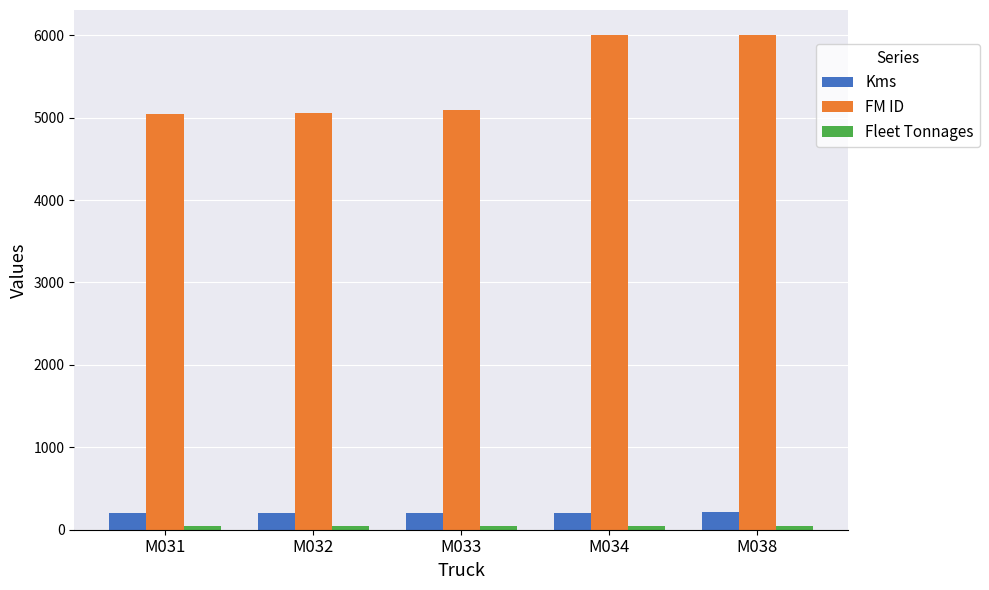

Which series has the widest spread of values?

FM ID